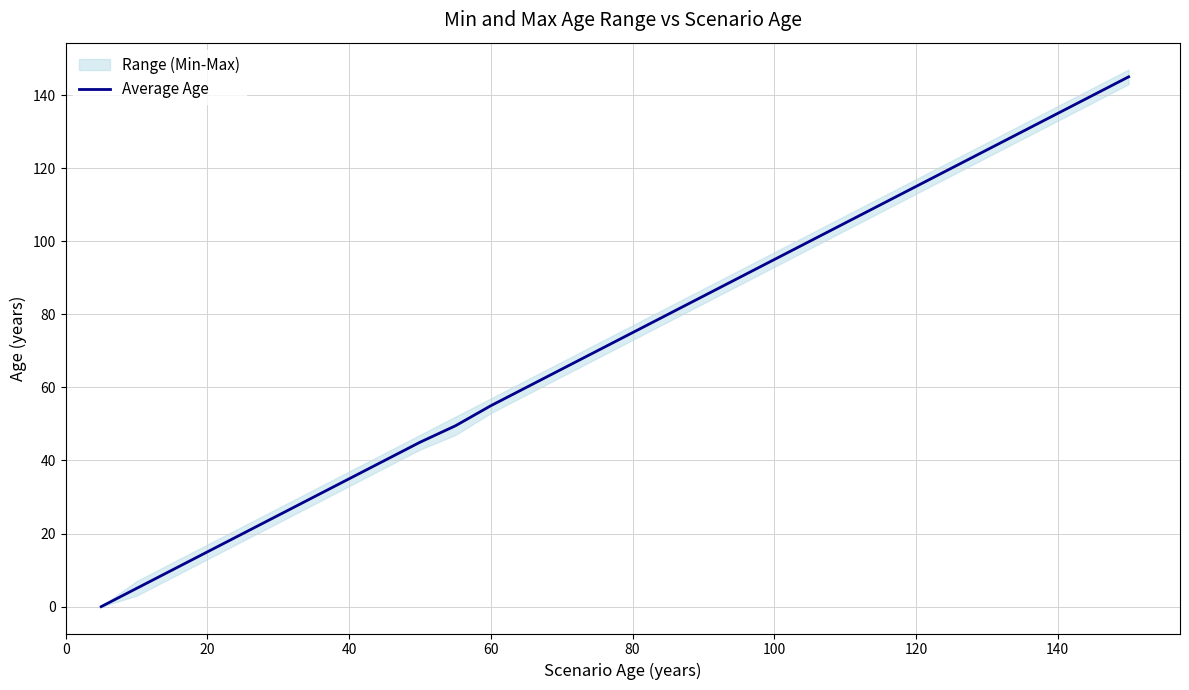

The Average Age series shows 95.0 at 100. True or false?

True